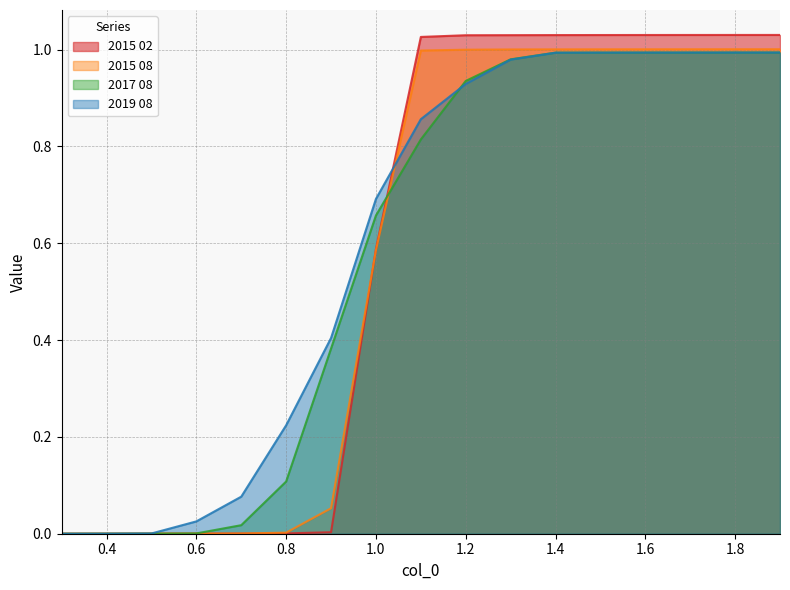

What is the maximum value shown in the chart?

1.0